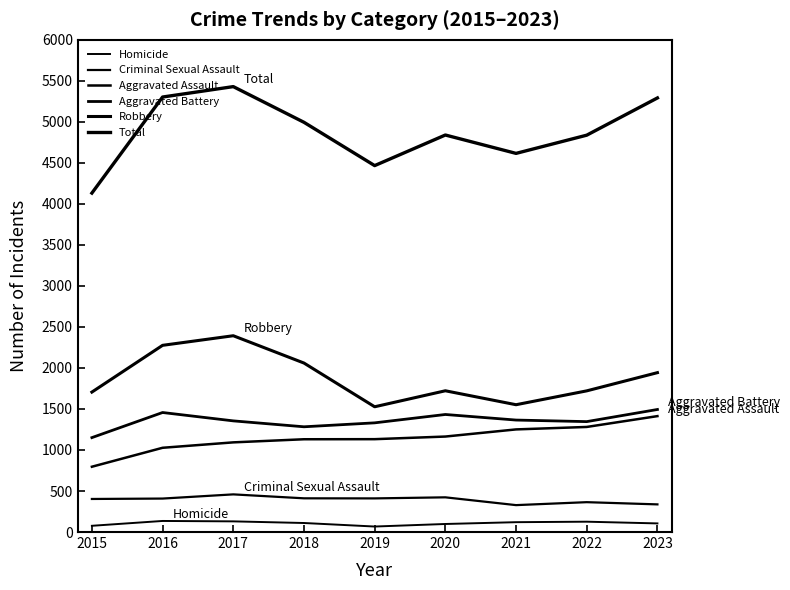

Is the value of Aggravated Assault at 2015 greater than the value of Total at 2015?

No